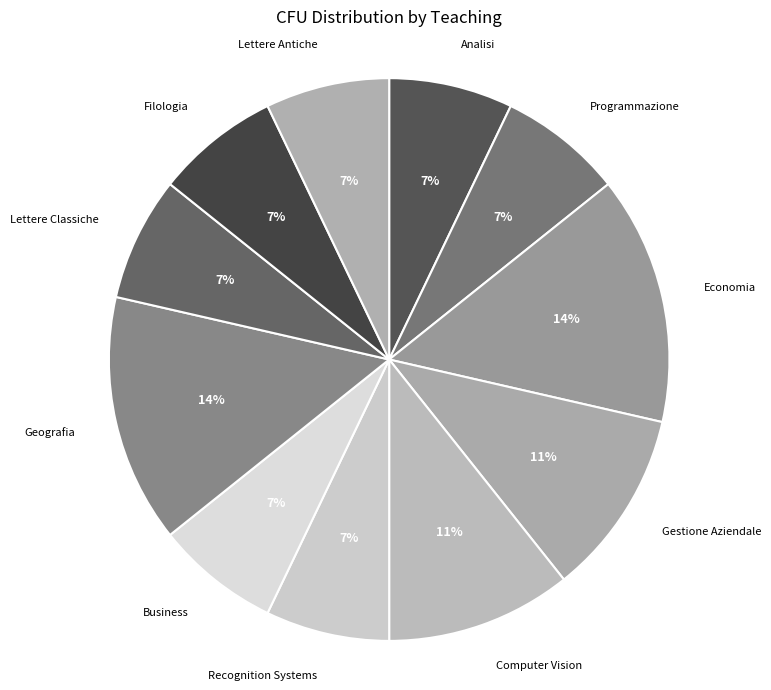

Count the number of slices in the pie.

11